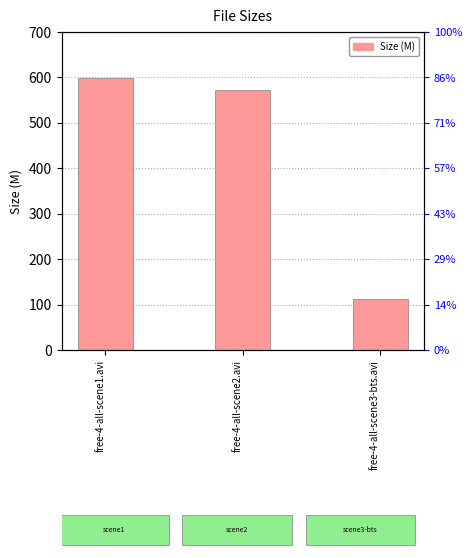

What is the label of the 3rd bar from the left?

free-4-all-scene3-bts.avi